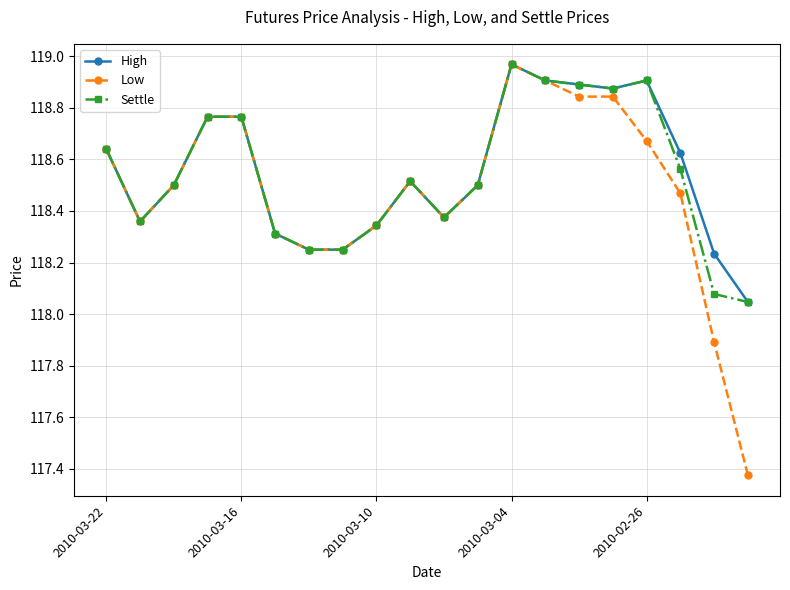

Which series has the widest spread of values?

Low